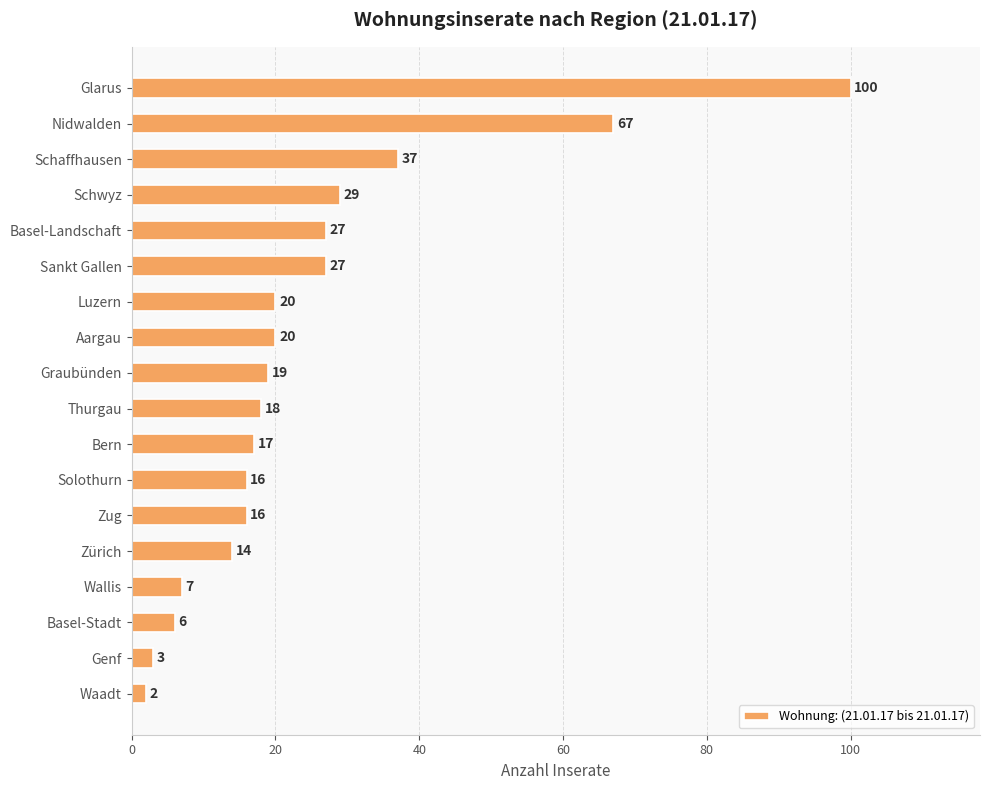

Are the bars horizontal?

Yes